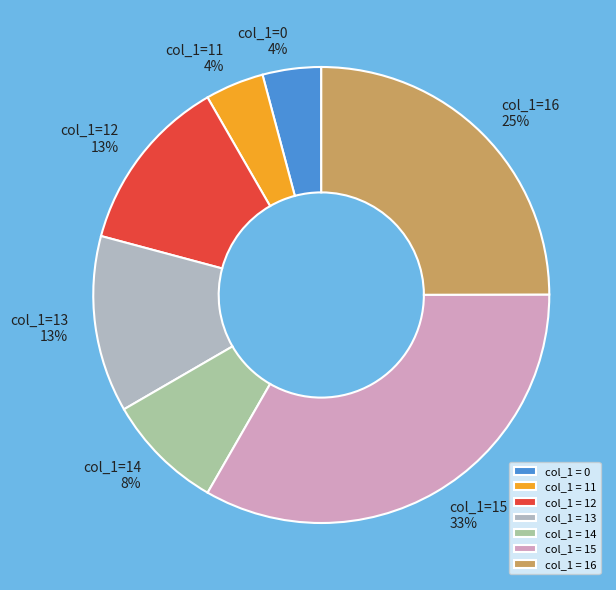

Which category has the biggest portion of the pie?

col_1 = 15